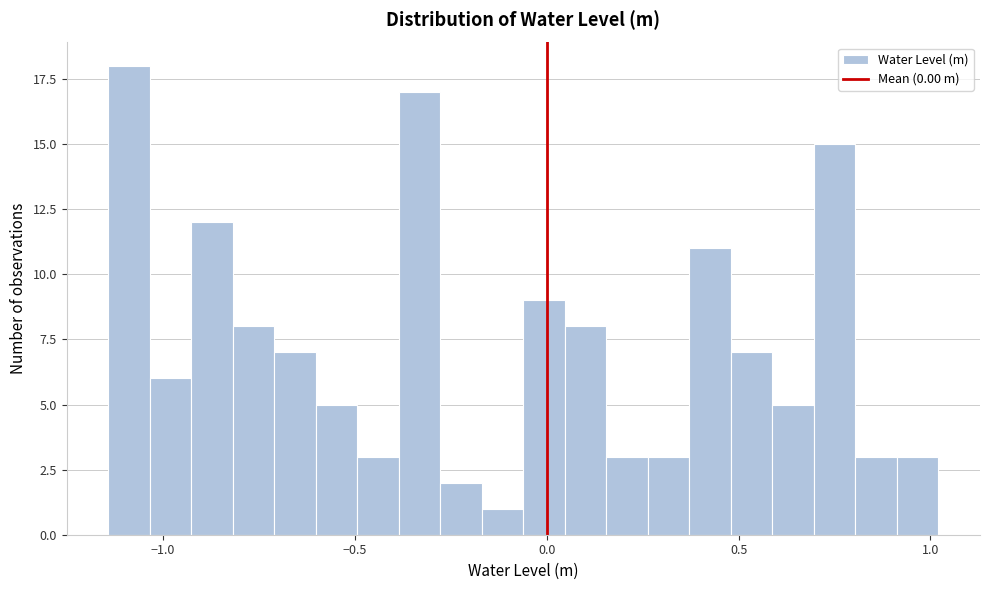

Read against the x-axis, roughly where is the centre of the tallest bar?

-1.10